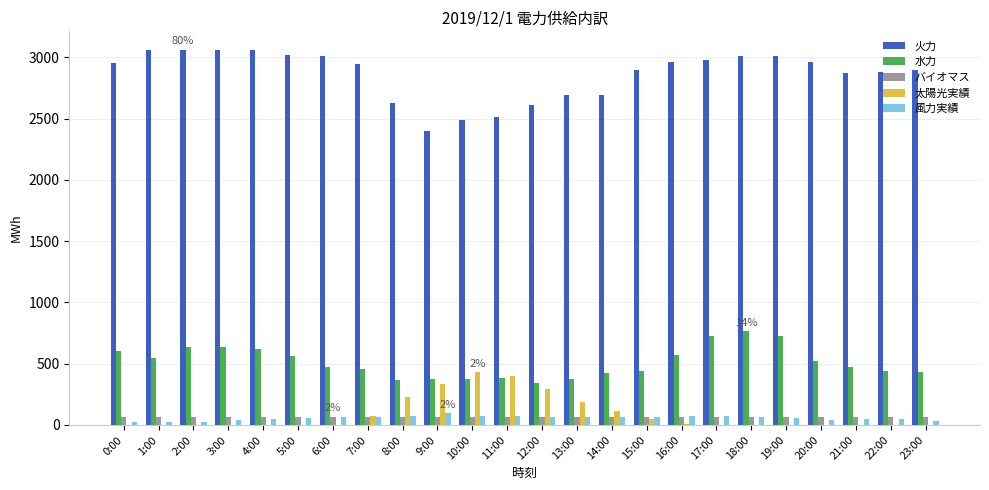

What are all the series names shown in the legend?

火力, 水力, バイオマス, 太陽光実績, 風力実績